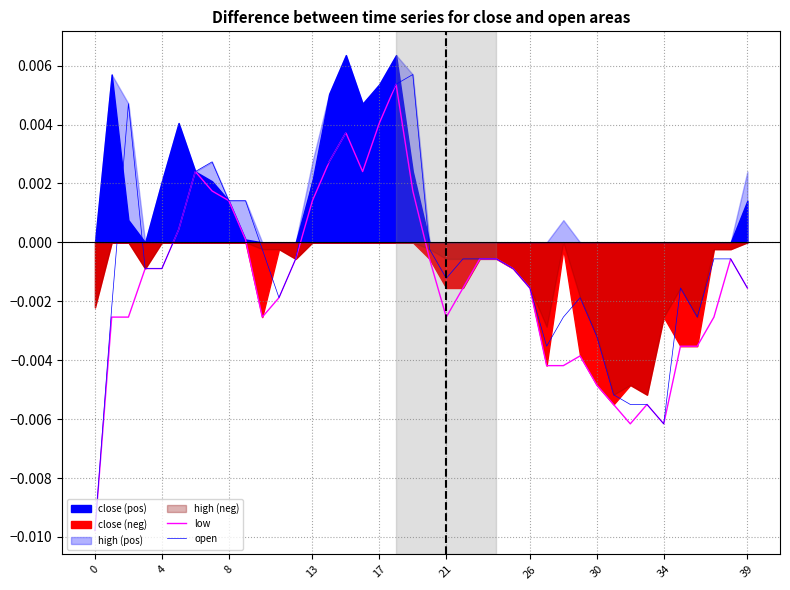

True or false: low and open cross at least once.

False